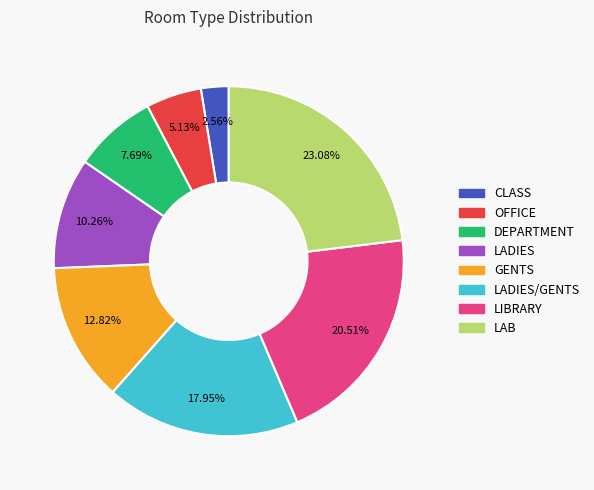

Is it true that GENTS is 13% of the pie?

True